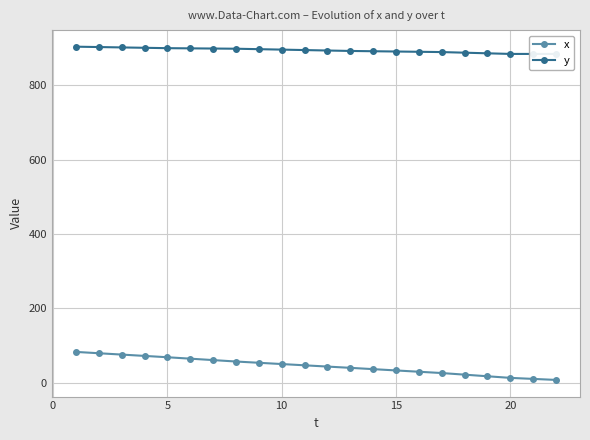

What is the highest value of the x series?

83.0